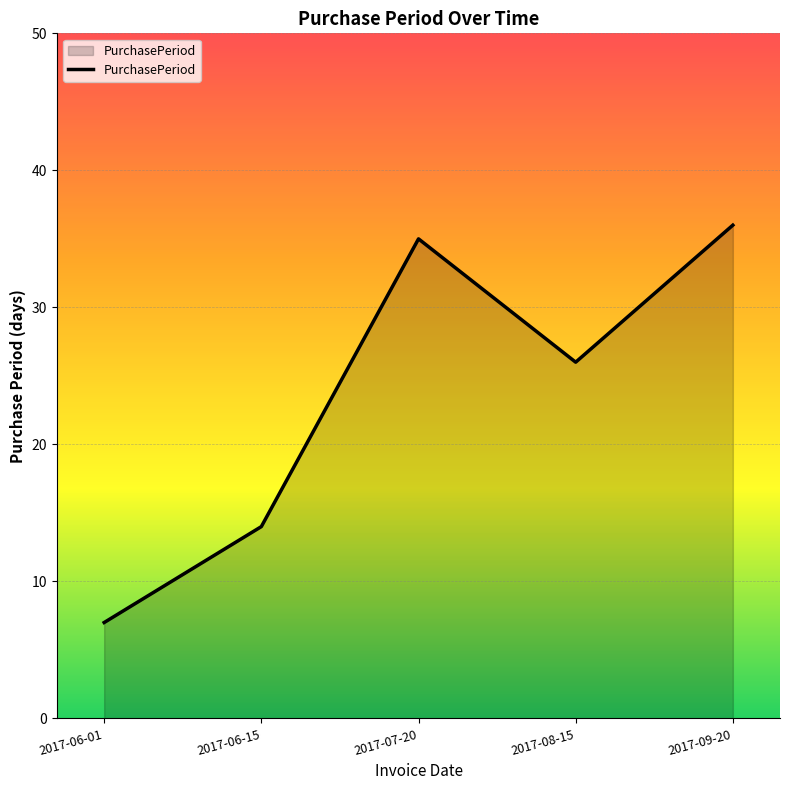

Does the chart display data point markers on the line(s)?

No